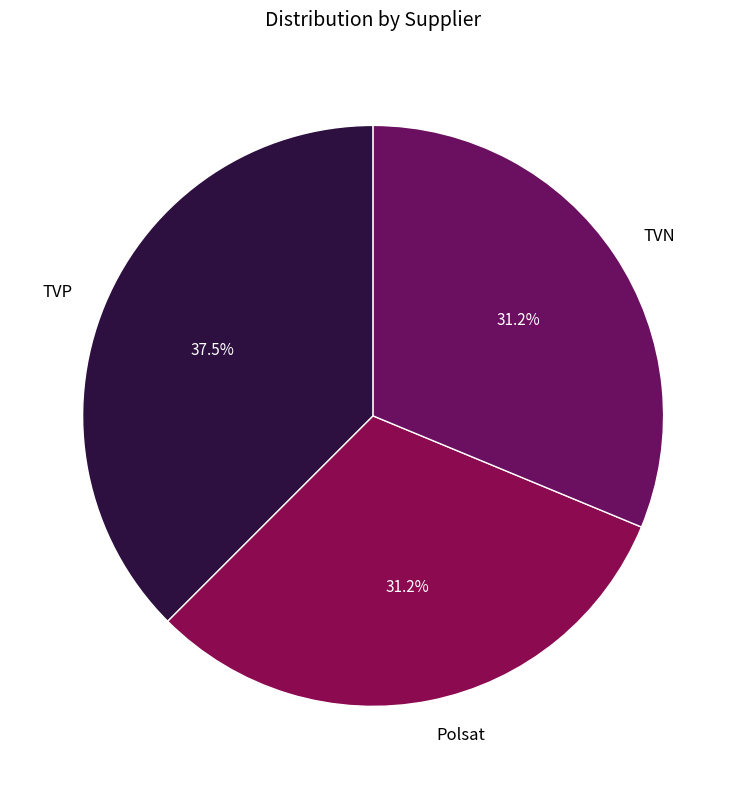

Combined, do TVP and Polsat account for over 50%?

Yes